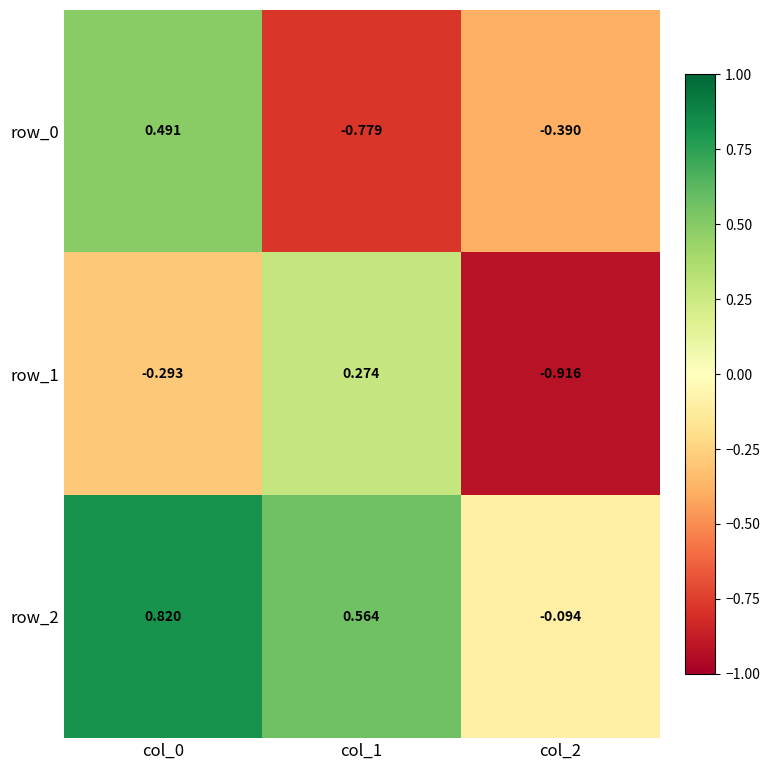

How many data points in row_2 are above 0?

2